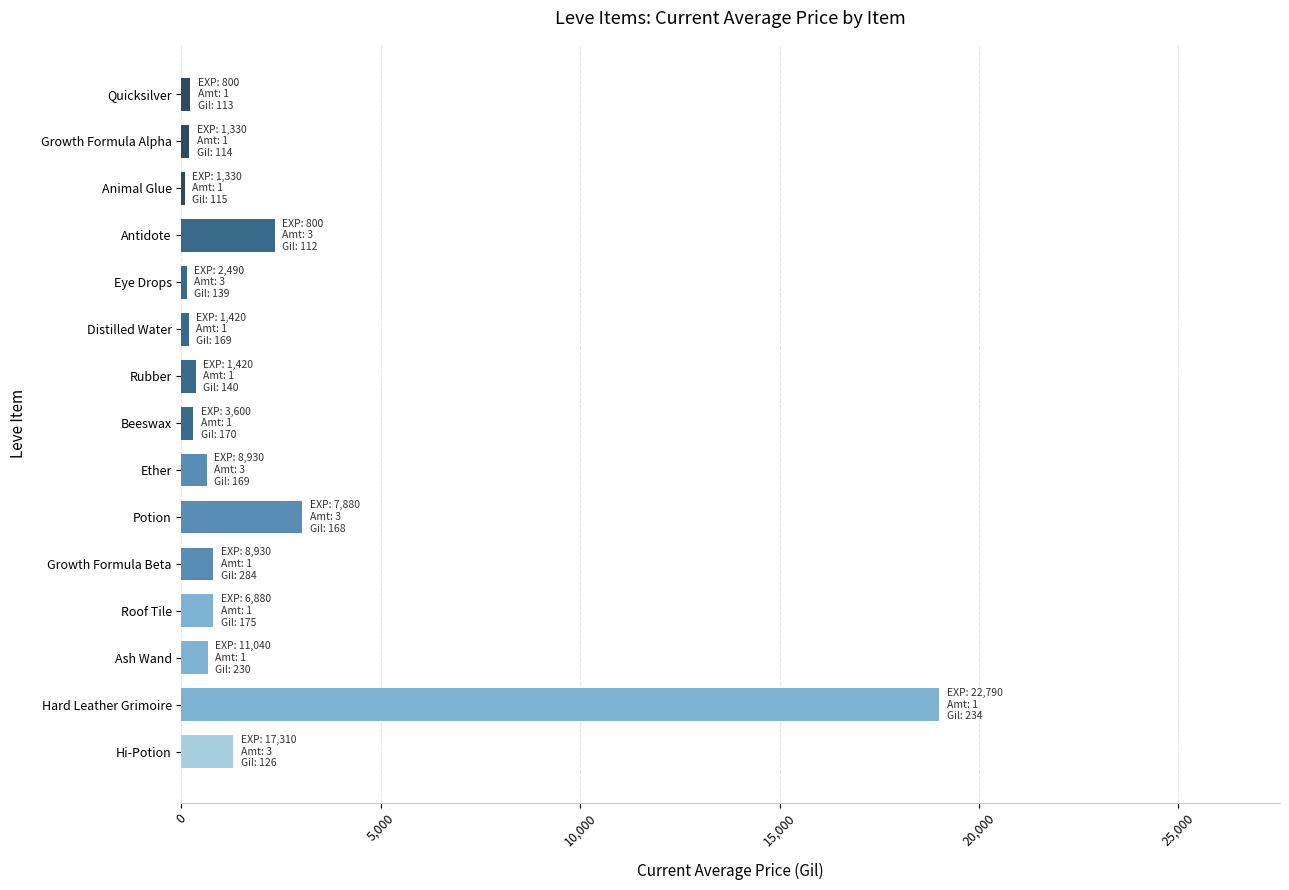

What is the sum of all values?

30022.6